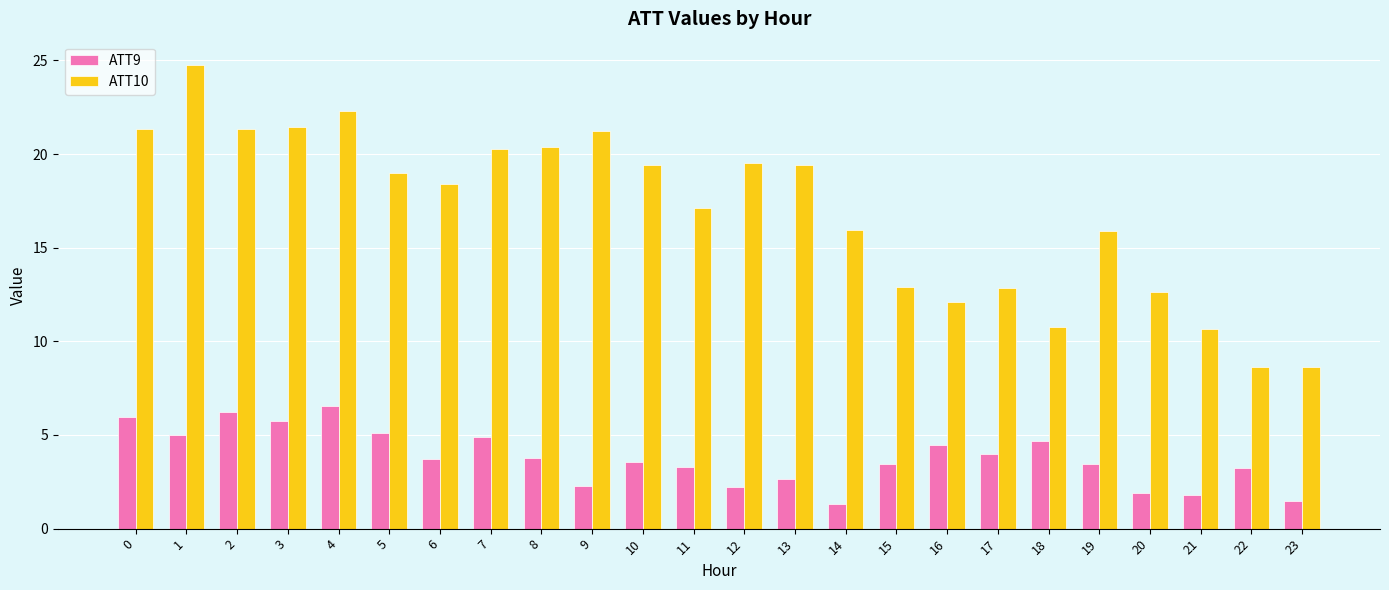

The value of ATT10 at 21 is 4.7. True or false?

False